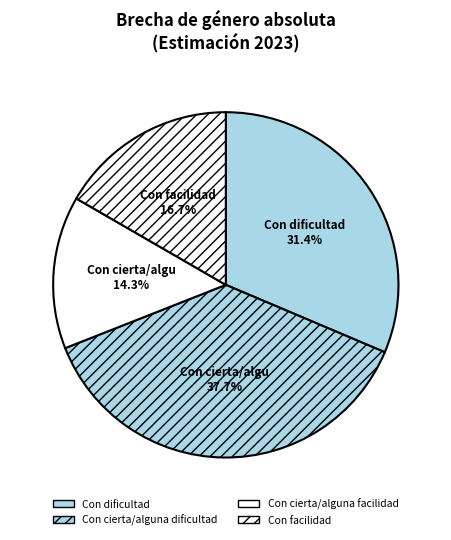

What percentage is the Con cierta/alguna dificultad slice, to the nearest percent?

38%